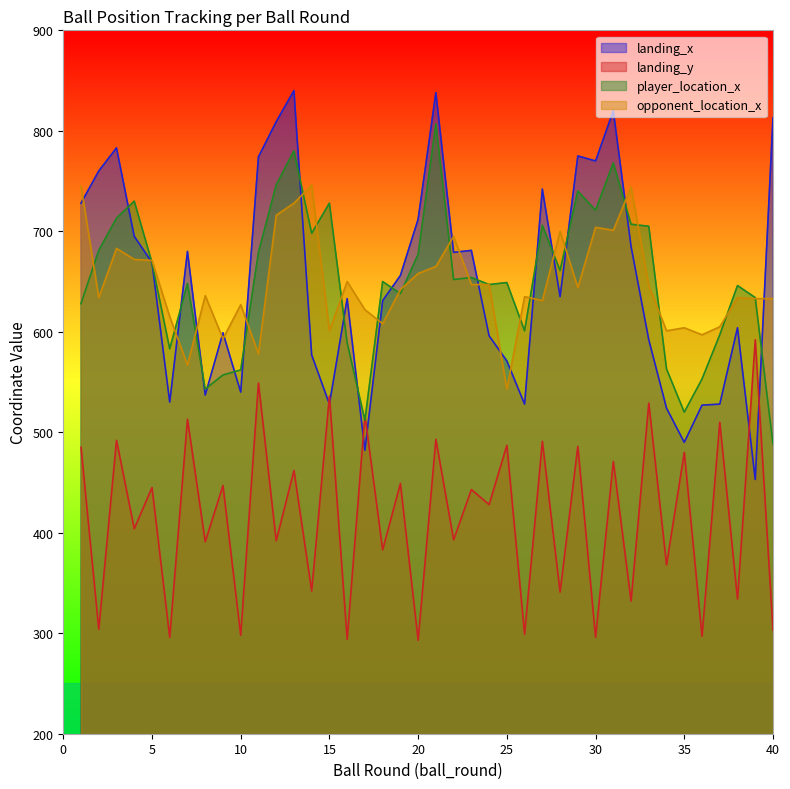

Reading left to right, list all the values displayed in this chart.

landing_x: 728	760	783	695	669	530	680	537	599	540	774	809	840	577	528	633	482	631	656	712	838	679	681	596	571	528	742	635	775	770	820	685	592	524	490	527	528	604	453	813
landing_y: 485	304	492	404	445	296	513	391	447	298	549	392	462	342	536	294	517	383	449	293	493	393	443	428	487	299	491	341	486	296	471	332	529	368	480	297	510	334	592	303
player_location_x: 628	681	713	730	669	583	648	543	557	562	679	746	780	698	728	589	512	650	638	677	807	652	654	647	649	601	706	661	740	721	768	707	705	563	520	553	597	646	634	488
opponent_location_x: 745	634	683	672	671	615	567	636	593	627	578	716	728	746	601	650	622	608	642	658	665	695	647	647	543	635	631	700	644	704	701	744	646	601	604	597	605	634	633	633